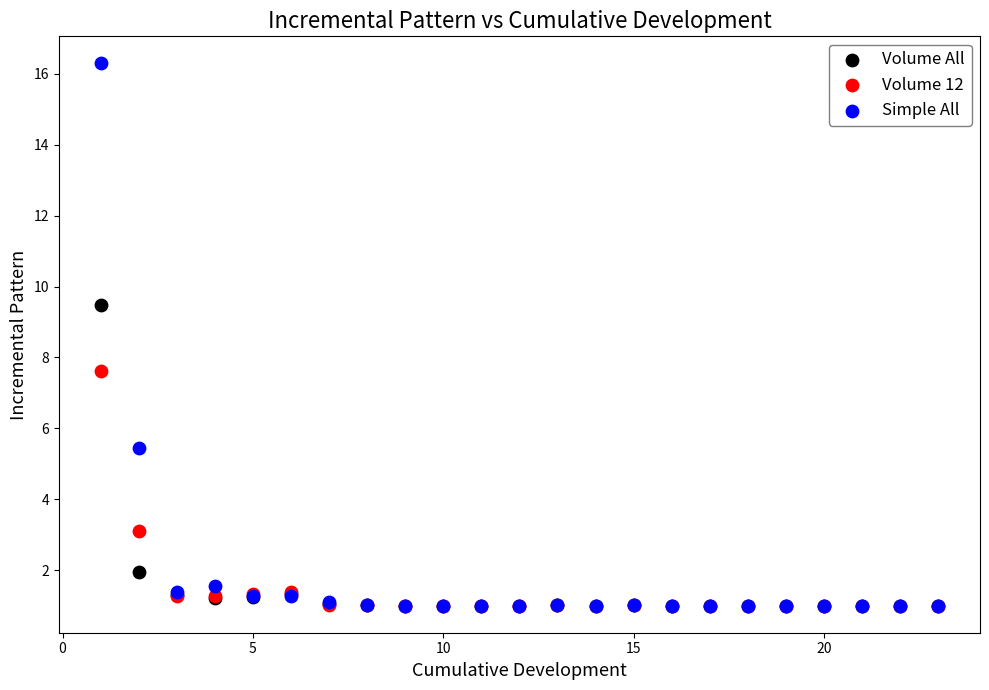

In the Simple All series, what Y value is closest to 8?

5.5